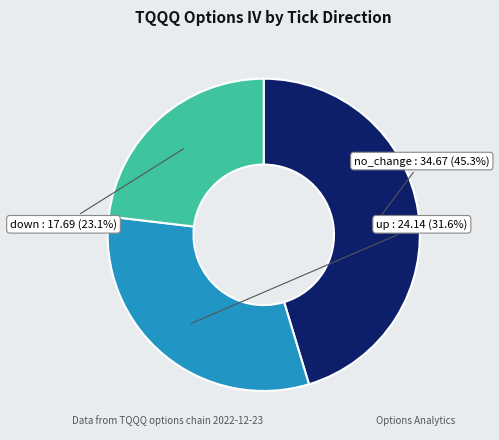

Is there a majority slice in this chart?

No